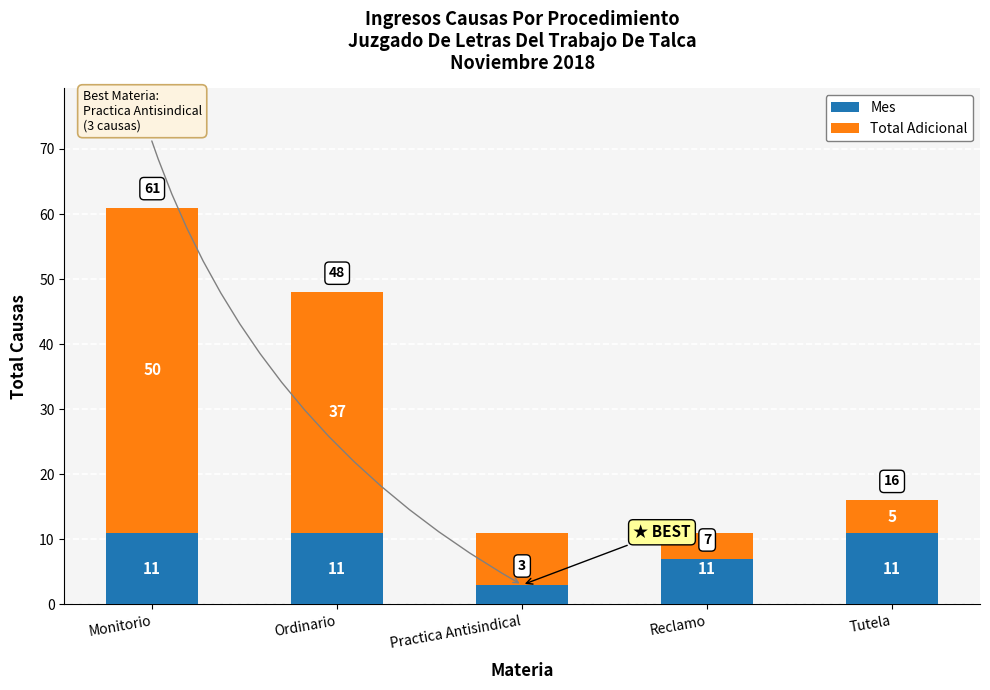

At how many categories does at least one series exceed 38?

1